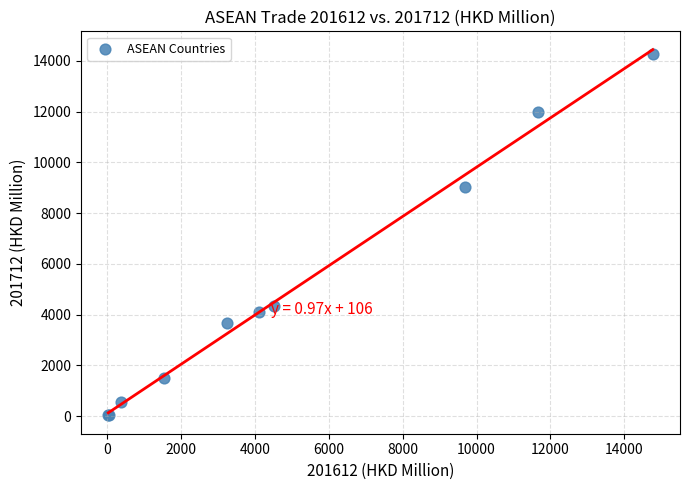

What Y value in the scatter plot is closest to 7148?

9032.9